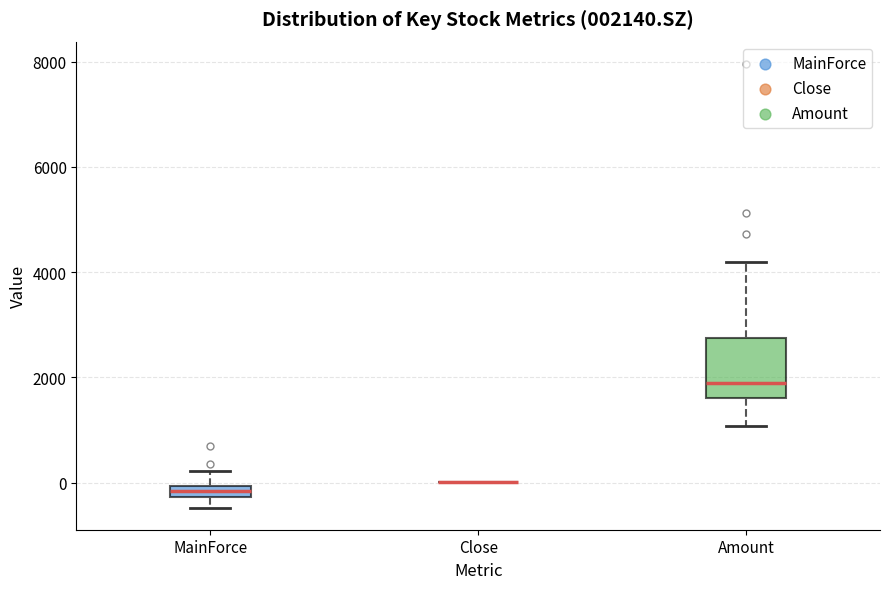

Comparing the boxes themselves (not the whiskers), which one is the tallest?

Amount